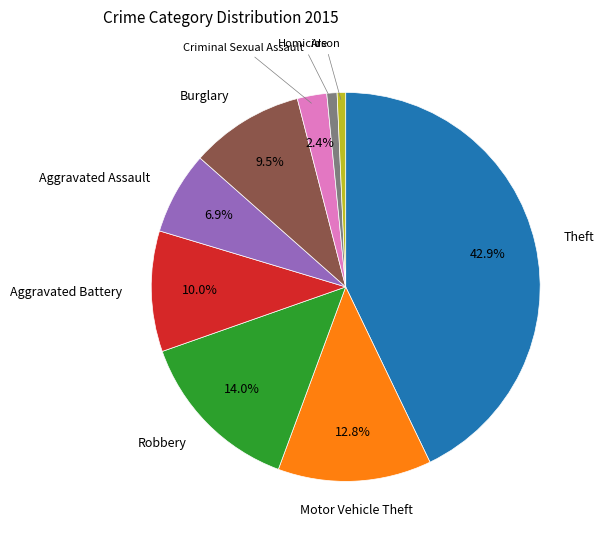

Does any single category account for the majority?

No